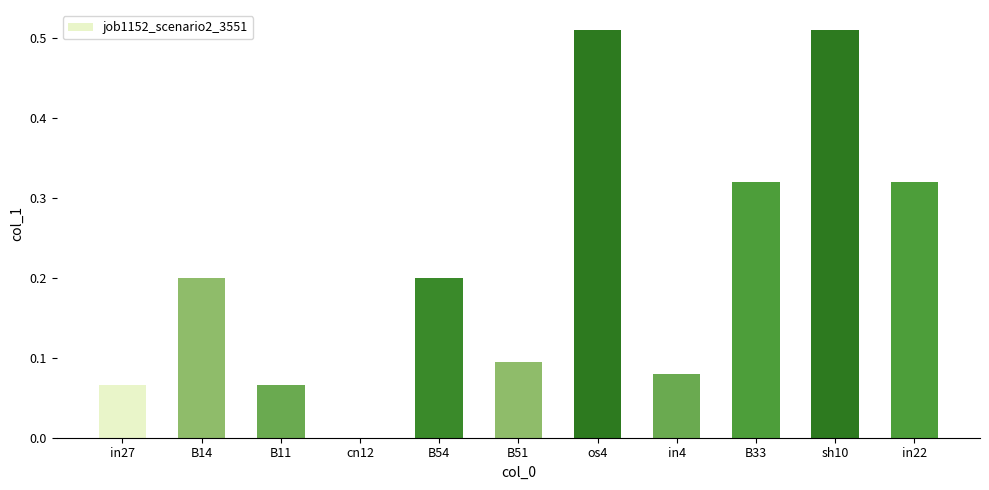

What is the sum of the values at sh10 and B33?

0.8